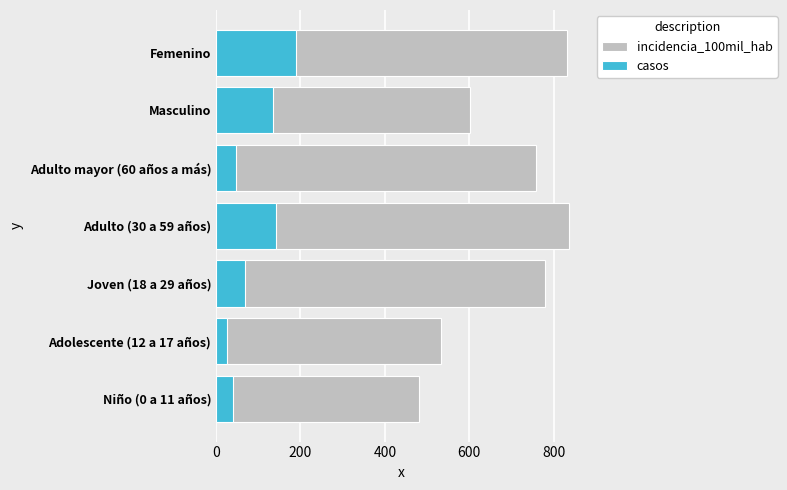

Which series has the largest range (max minus min)?

incidencia_100mil_hab